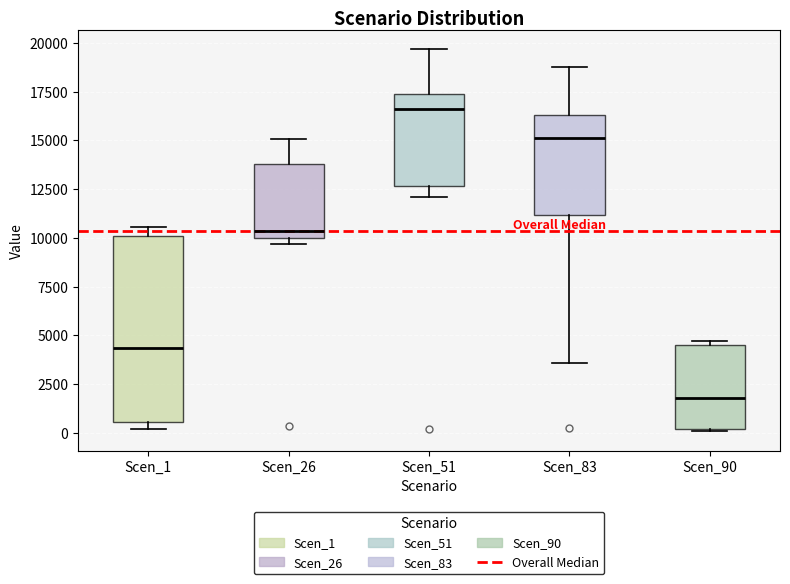

Which box has the highest median line?

Scen_51